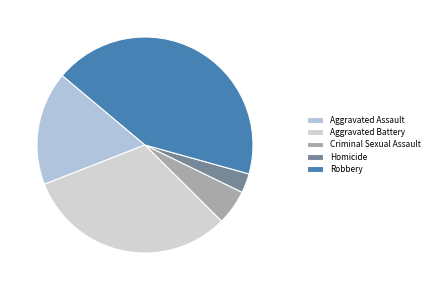

Is Homicide the majority of the pie?

No